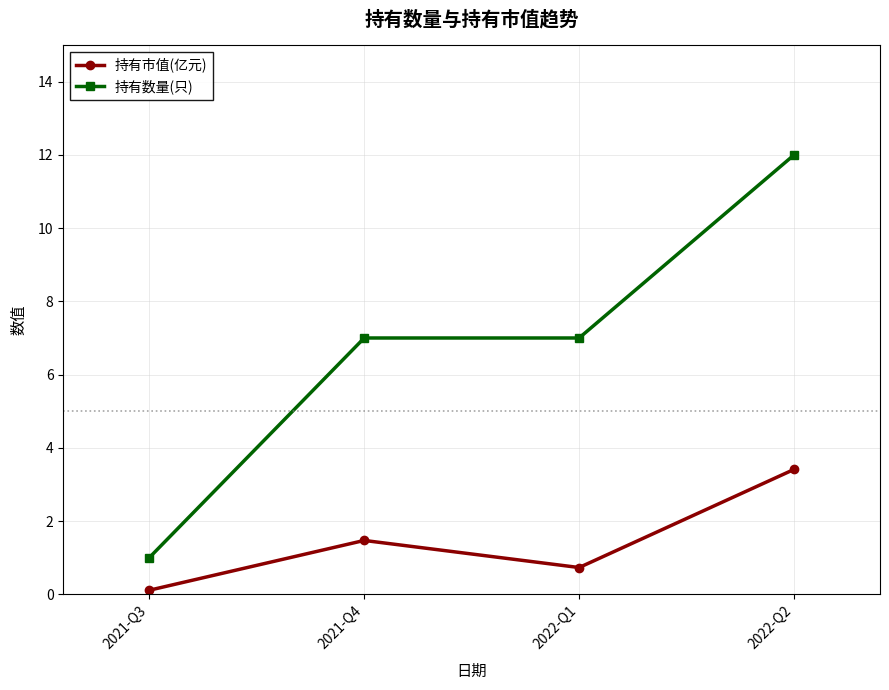

True or false: 持有市值(亿元) and 持有数量(只) intersect in this chart.

False